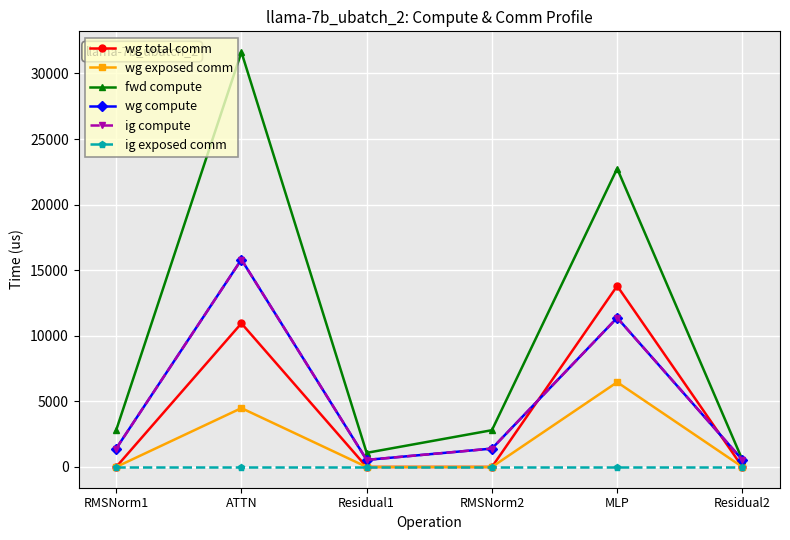

Is this an area chart (filled region under the line)?

No